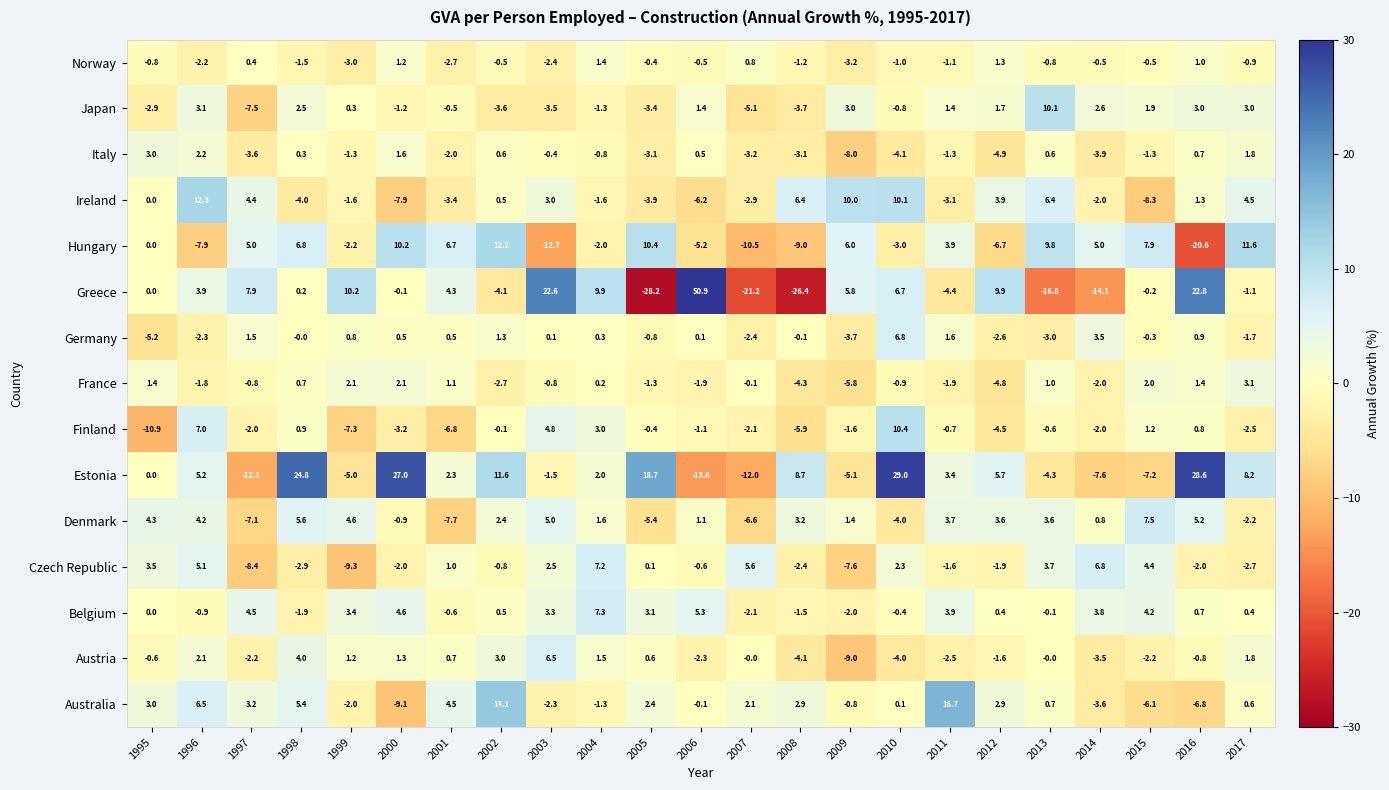

What is the difference between the second highest and minimum values in the Hungary series?

32.2